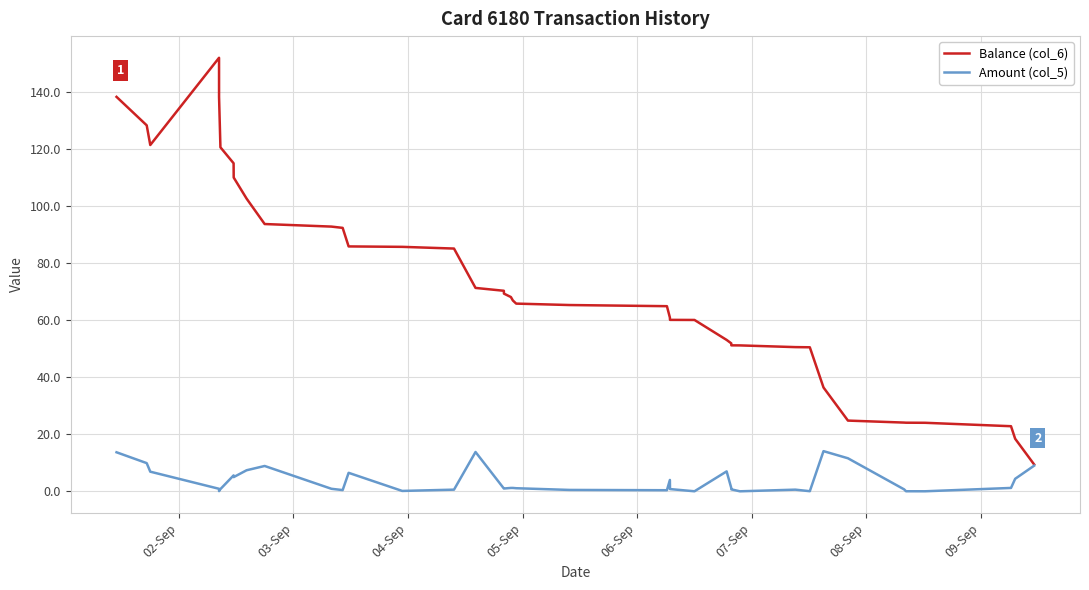

List the series in order of their overall mean, highest first.

Balance (col_6), Amount (col_5)